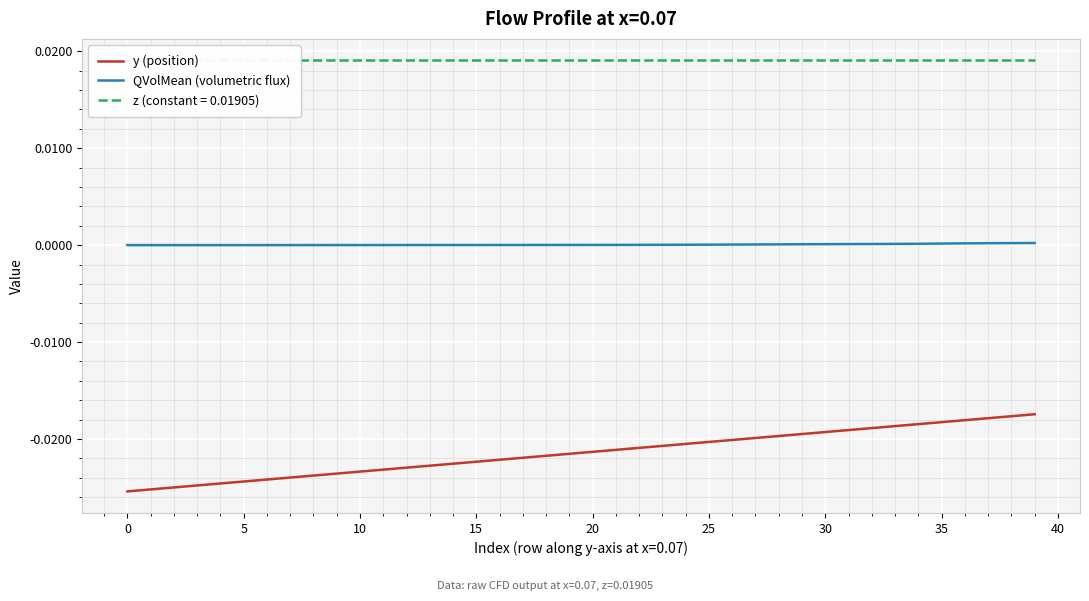

Which category has the highest value in the QVolMean (volumetric flux) series?

39